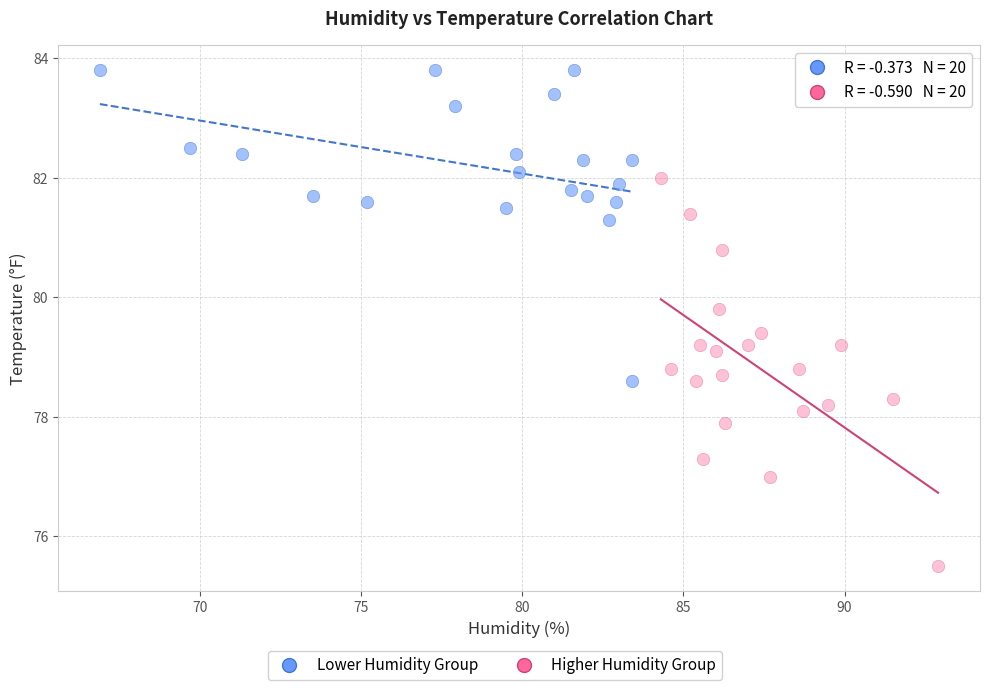

Which series reaches the maximum Y coordinate?

Lower Humidity Group